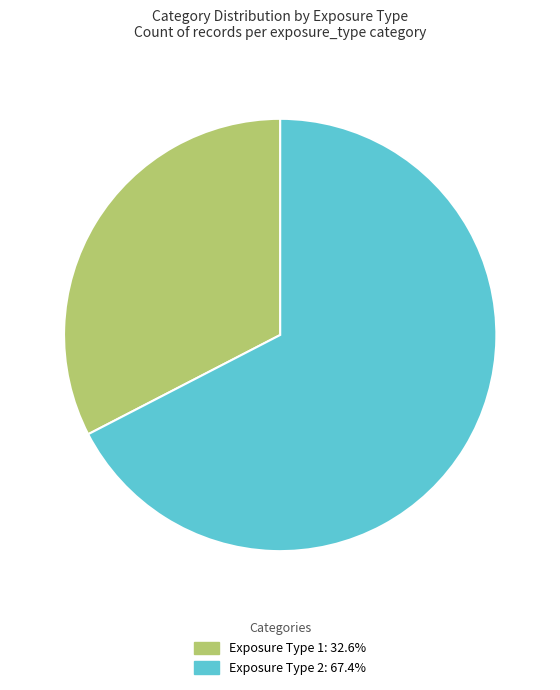

Rank the categories by value from highest to lowest.

Exposure Type 2, Exposure Type 1